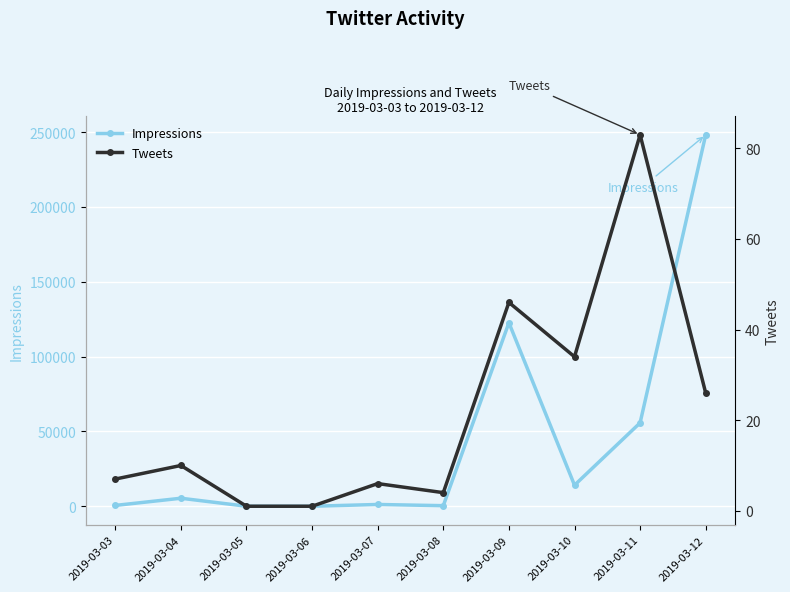

What is the sum of the Tweets values at 2019-03-10 and 2019-03-06?

35